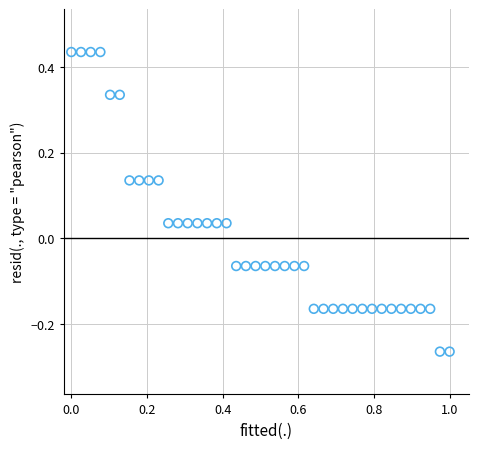

What is the range of Y values (max minus min)?

0.7